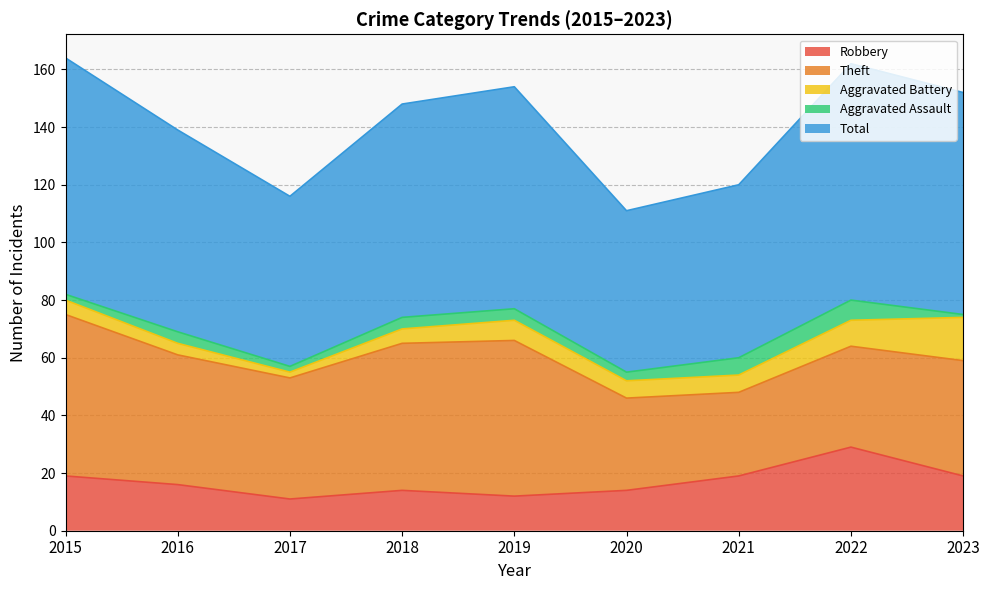

How many data points in Aggravated Assault are above 4?

2